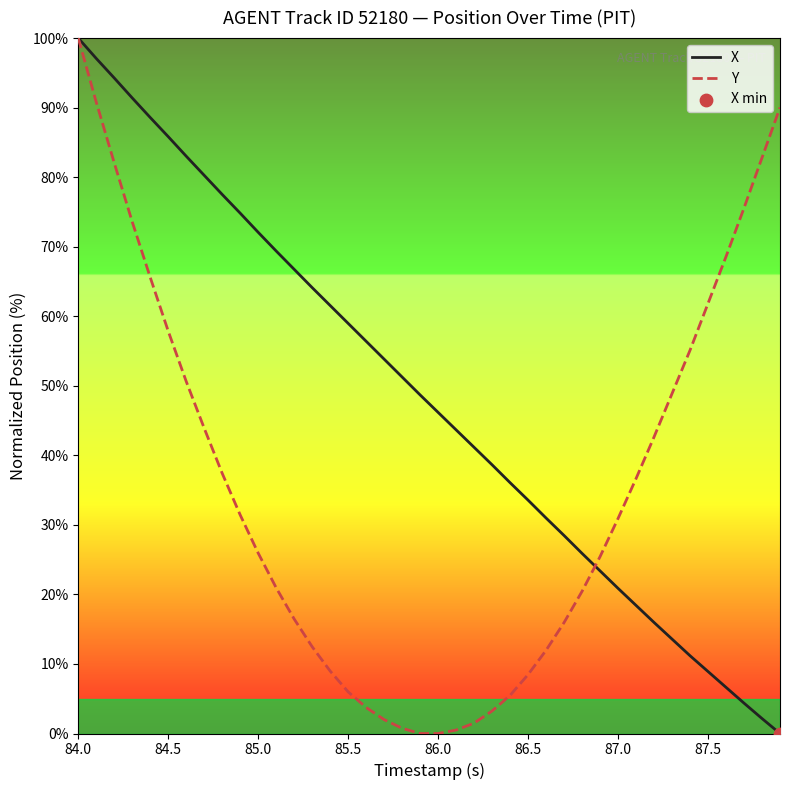

Which series has the largest total across all categories?

X